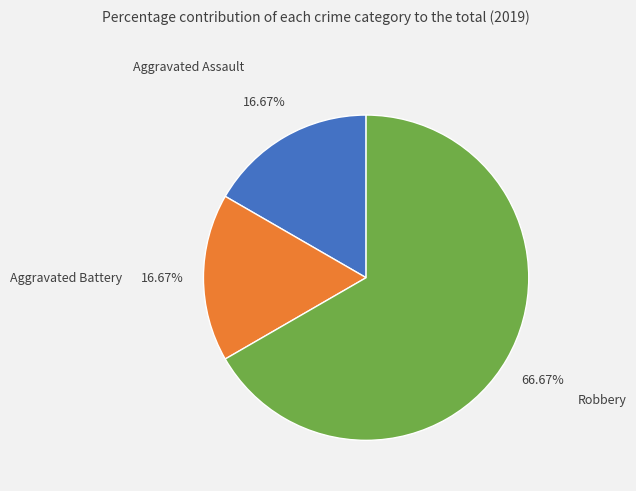

What is the largest slice in the pie chart?

Robbery